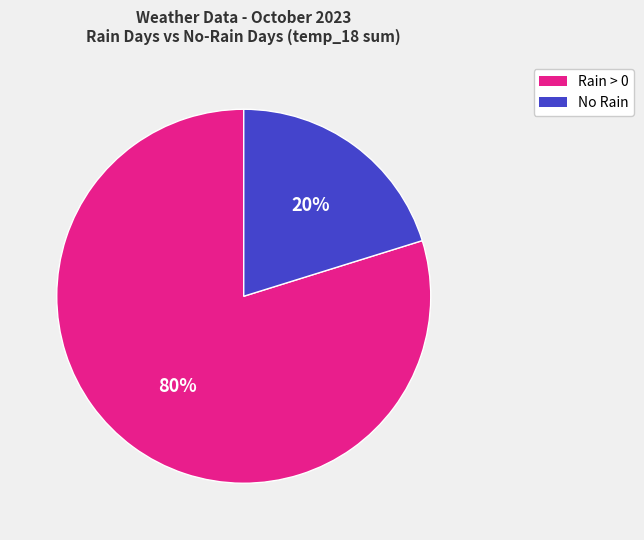

Is there a majority slice in this chart?

Yes